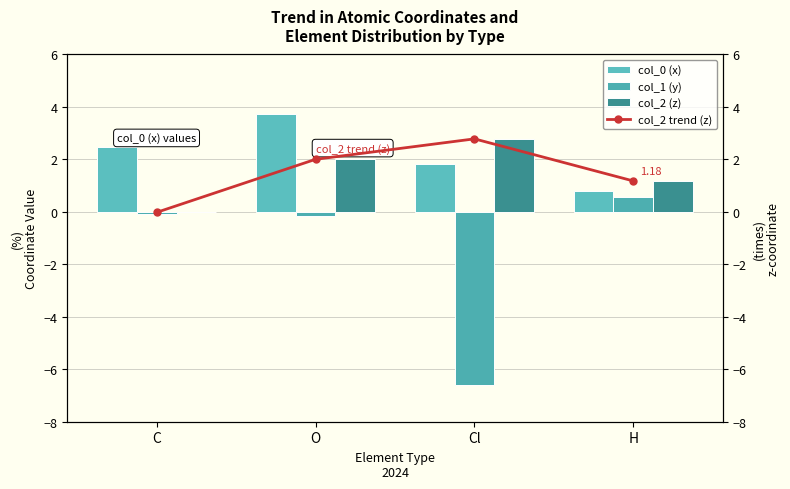

At how many categories does at least one series exceed -3?

4